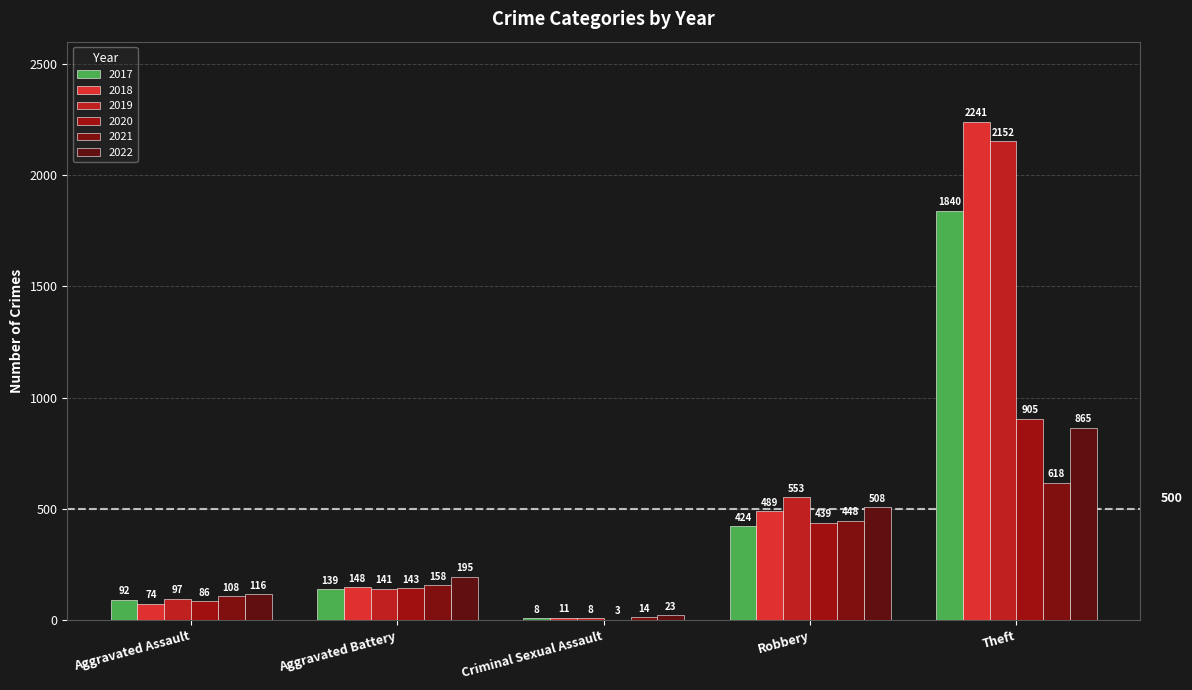

What is the value of the 2019 bar at the 4th from the left?

553